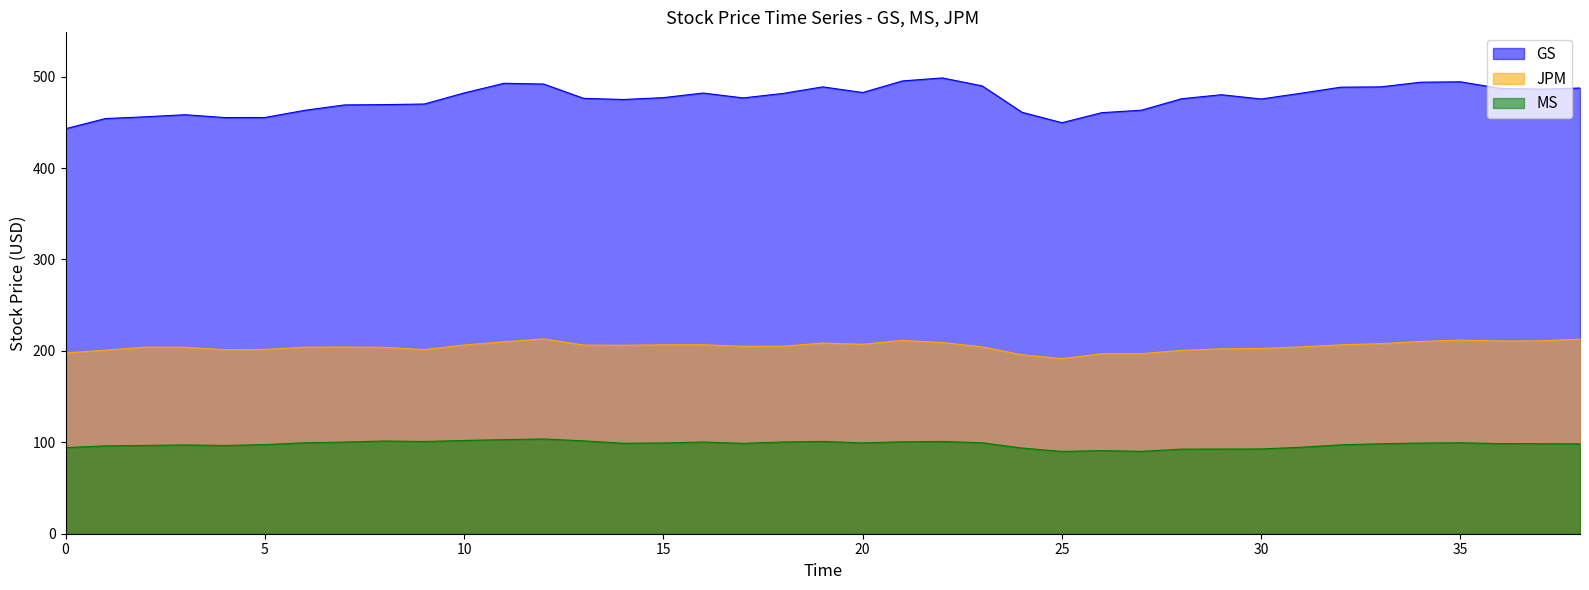

True or false: GS and JPM intersect in this chart.

False